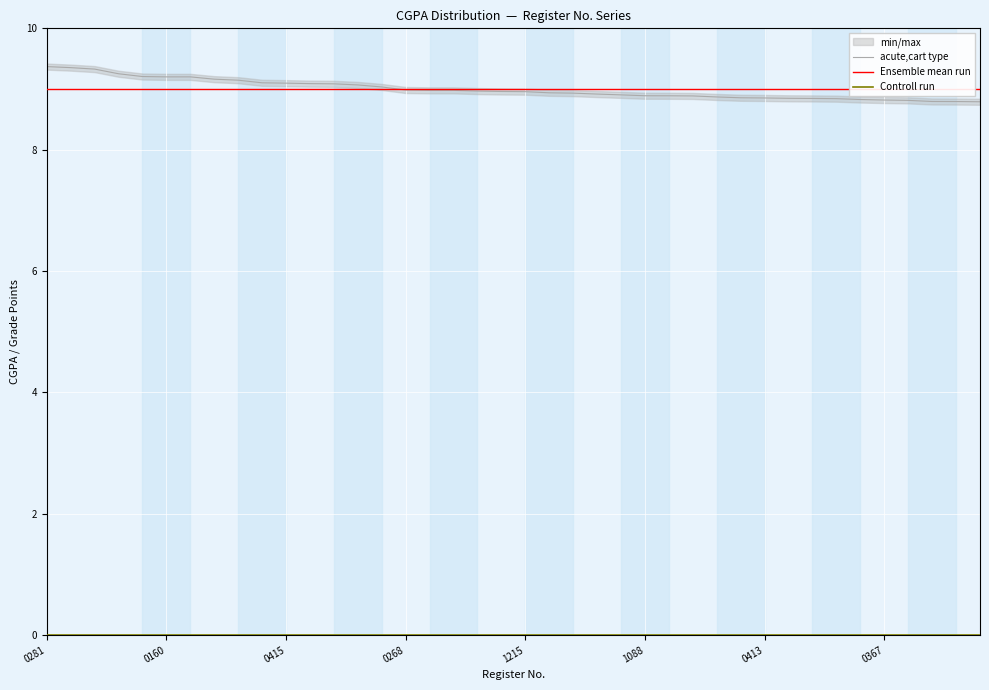

Which has a higher value, 14 or 36?

14